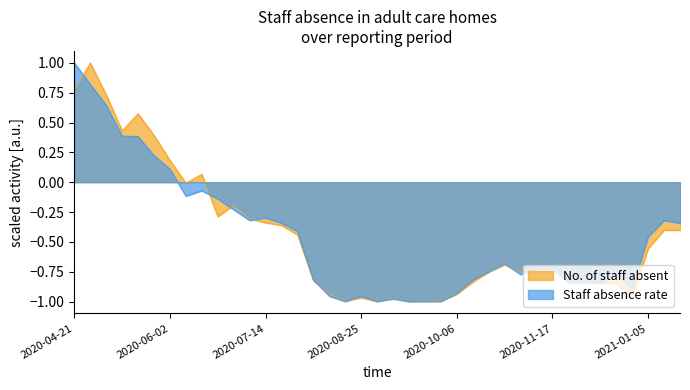

What is the average value of the Staff absence rate series?

-0.5